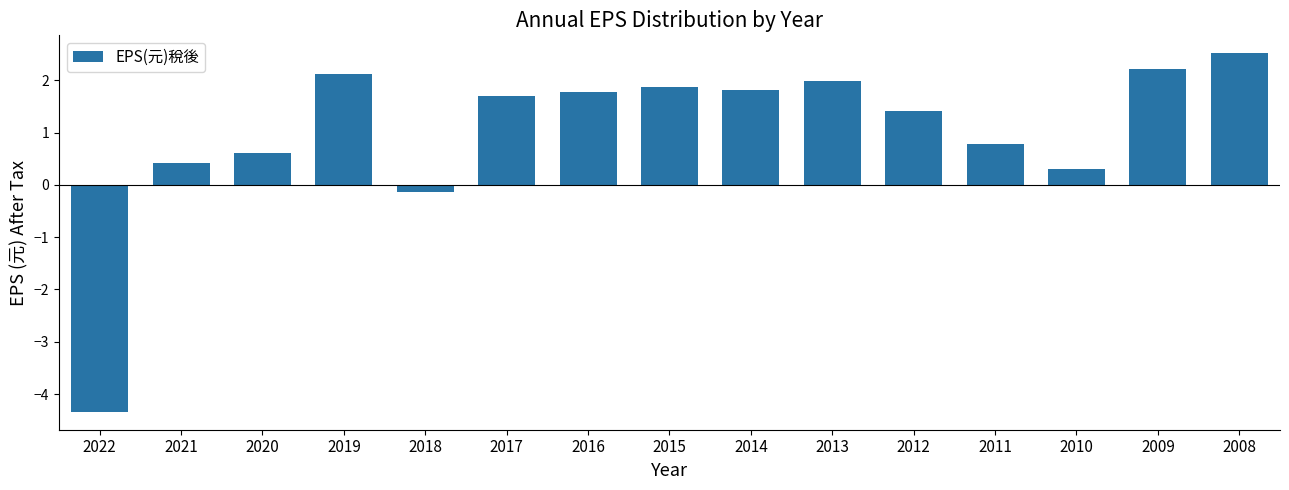

What is the change in value from 2016 to 2015?

+0.1